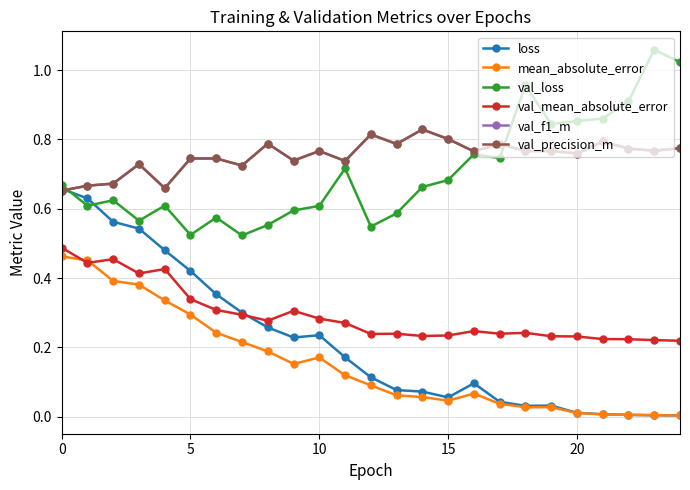

Which series has the largest range (max minus min)?

loss